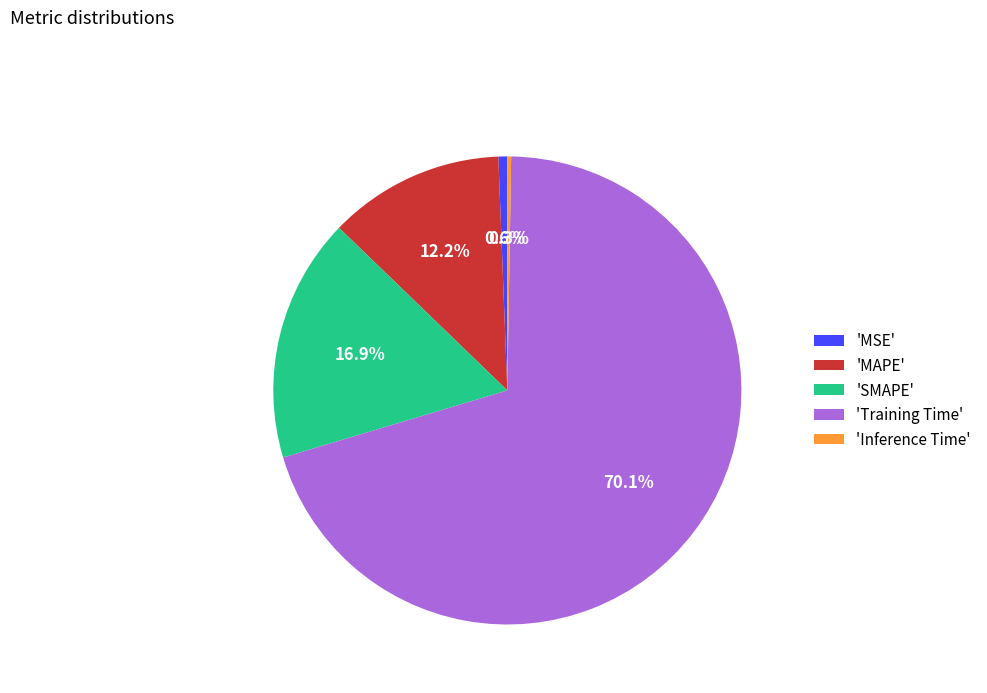

Which category accounts for the majority?

'Training Time'